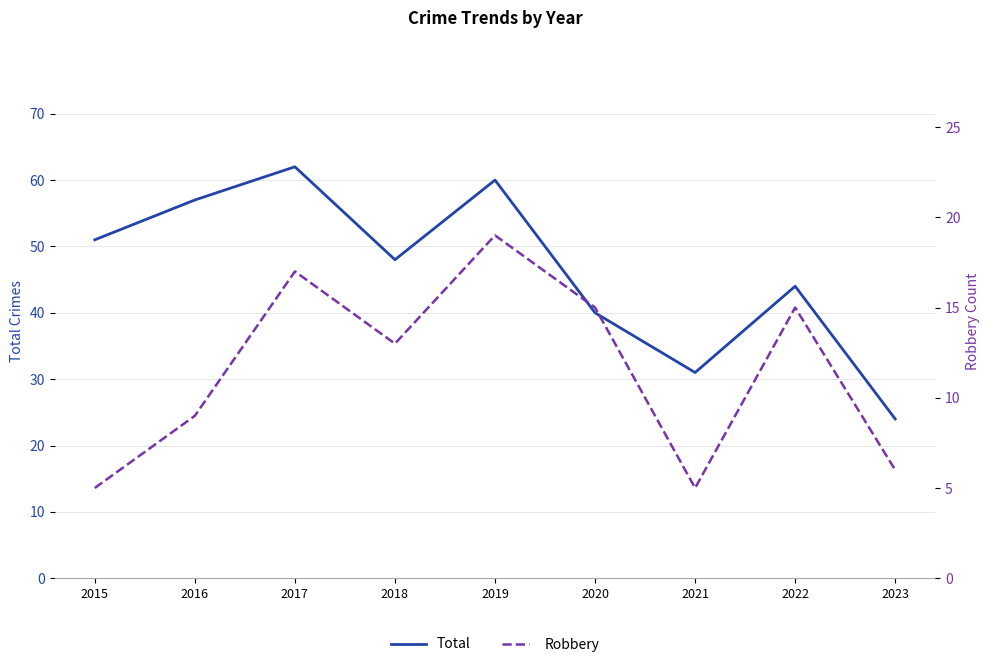

Does the chart have visible grid lines?

Yes